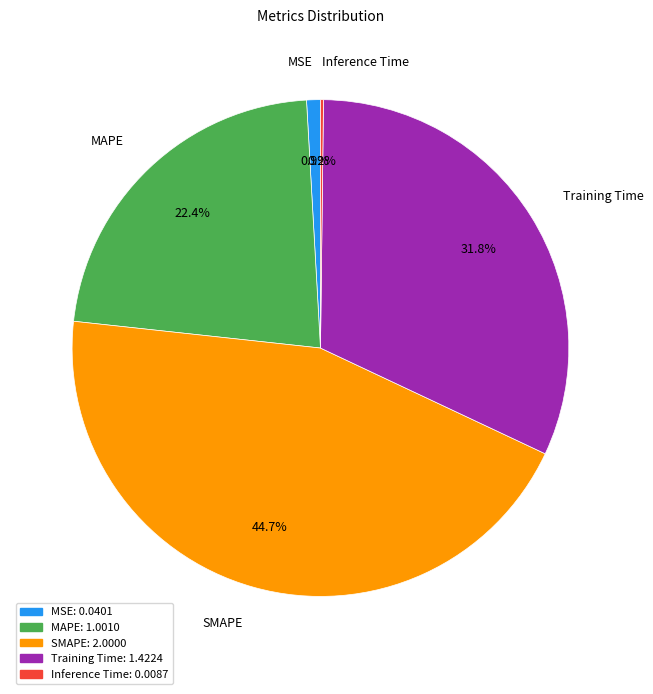

Between SMAPE and MAPE, which is larger?

SMAPE